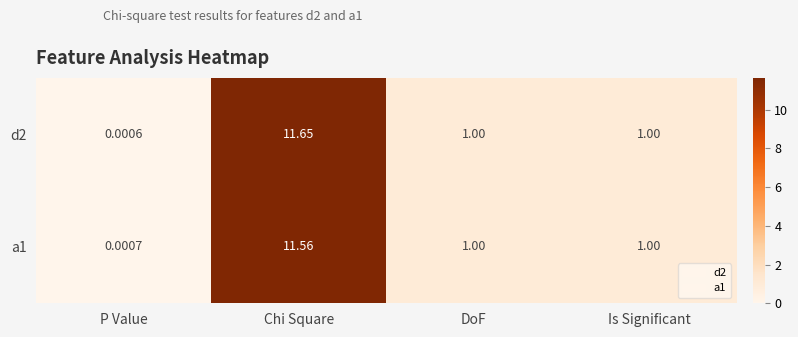

At which label does a1 first exceed 1?

Chi Square